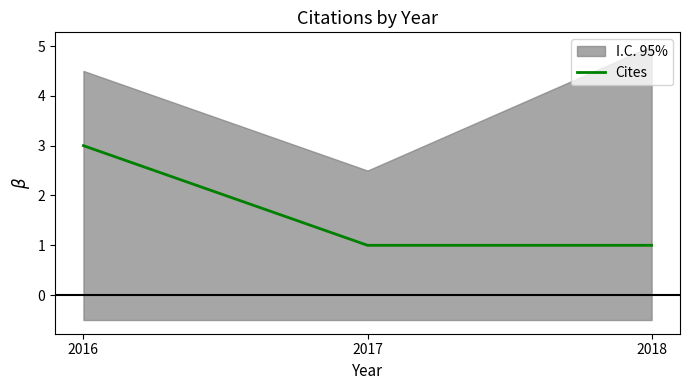

Rank the categories by value from highest to lowest.

2016, 2017, 2018